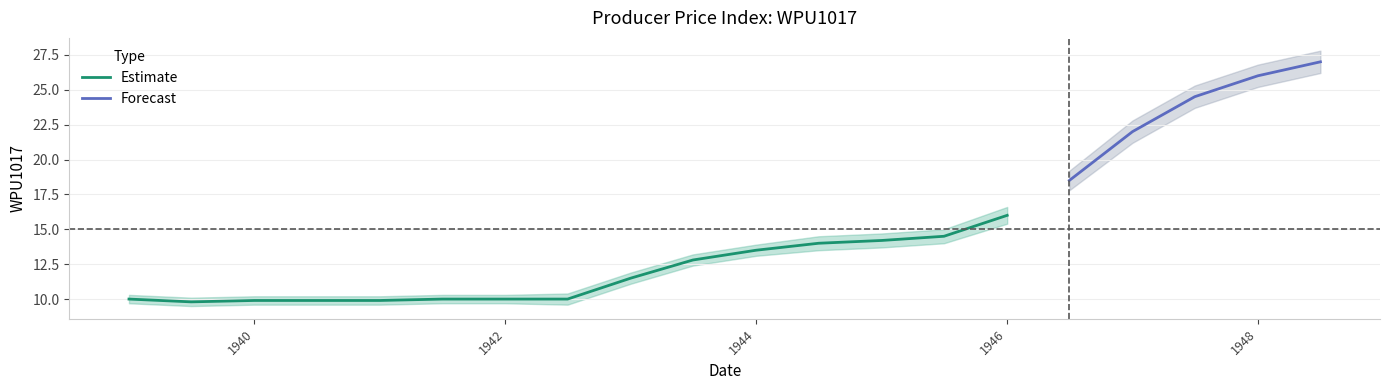

True or false: WPU1017_lower has more than 1 points higher than both neighbors.

False